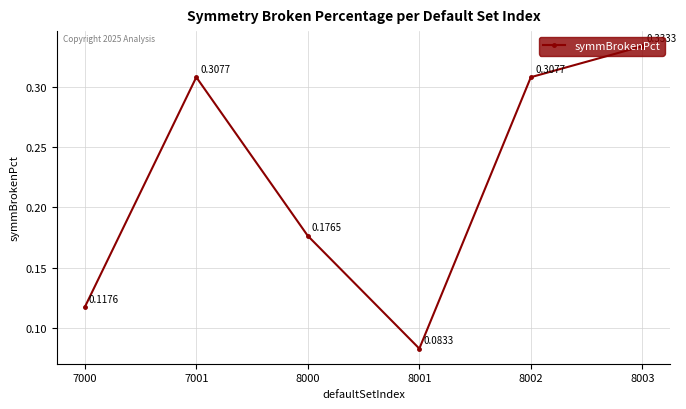

What is the sum of the values at 8001 and 7001?

0.4